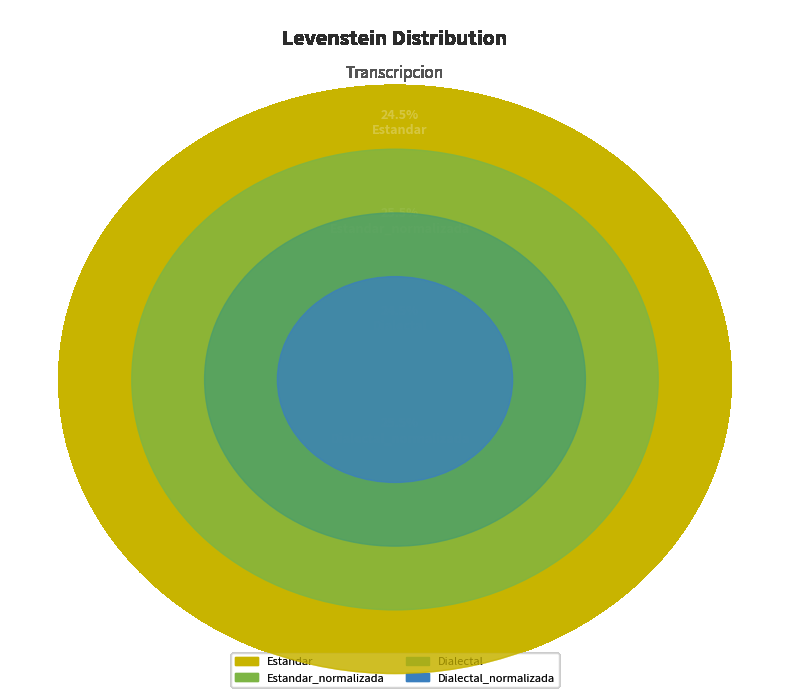

To the nearest percent, what portion does Dialectal represent?

24%